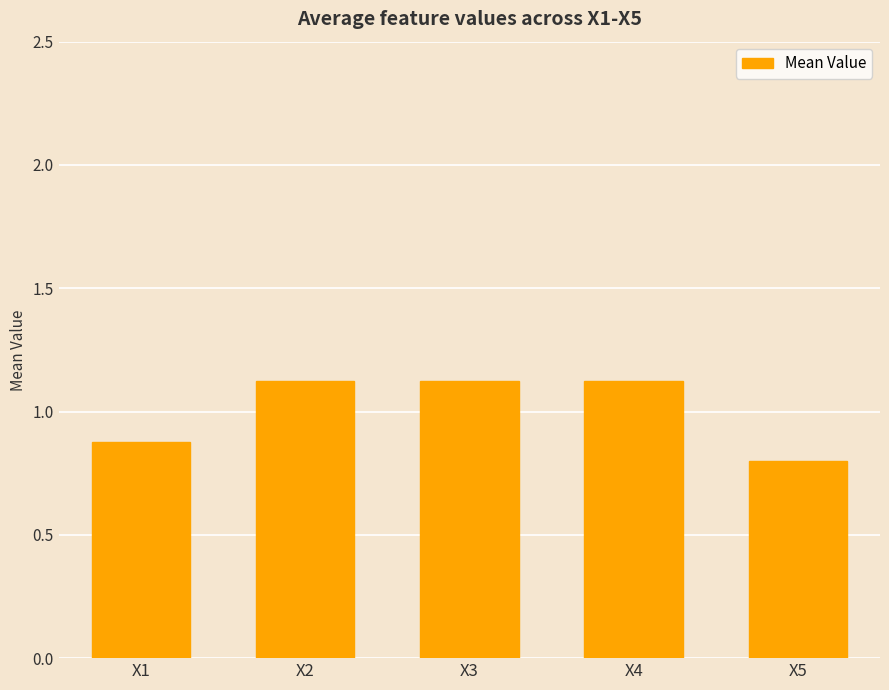

Is it true that the value at X5 is 1.3?

False